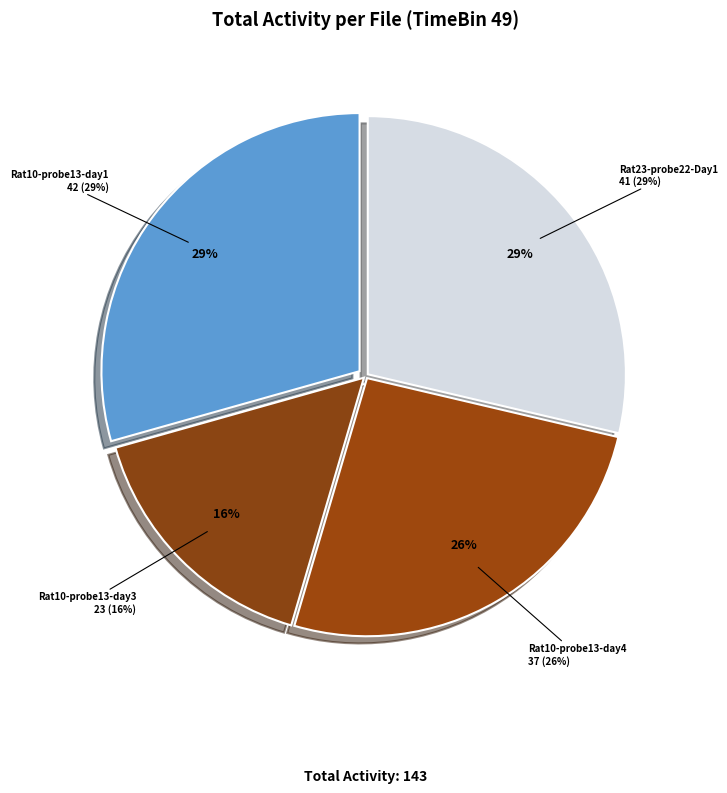

Does chamber_Rat4-probe3-sniffing-day2 account for over 50% of the chart?

No